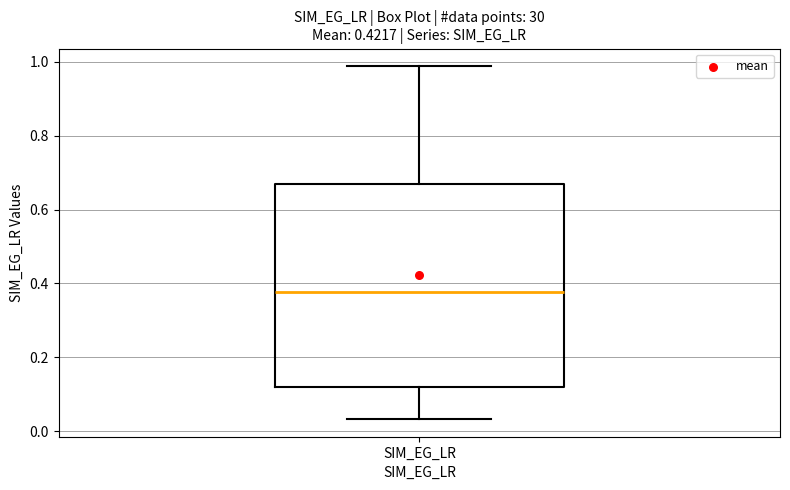

Transcribe this box plot: give where the median line is, the range the box spans, and where the two whiskers end, as read against the y-axis. The values are not printed on the chart, so give them approximately, as read against the axis.

median 0.38, box 0.12 to 0.68, whiskers 0.04 to 0.98